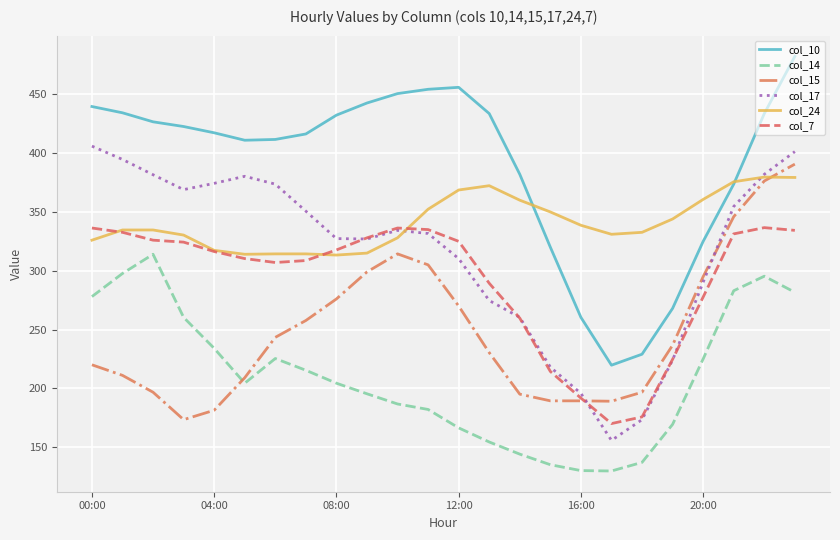

After their last crossing, which series has the higher values: col_15 or col_17?

col_17